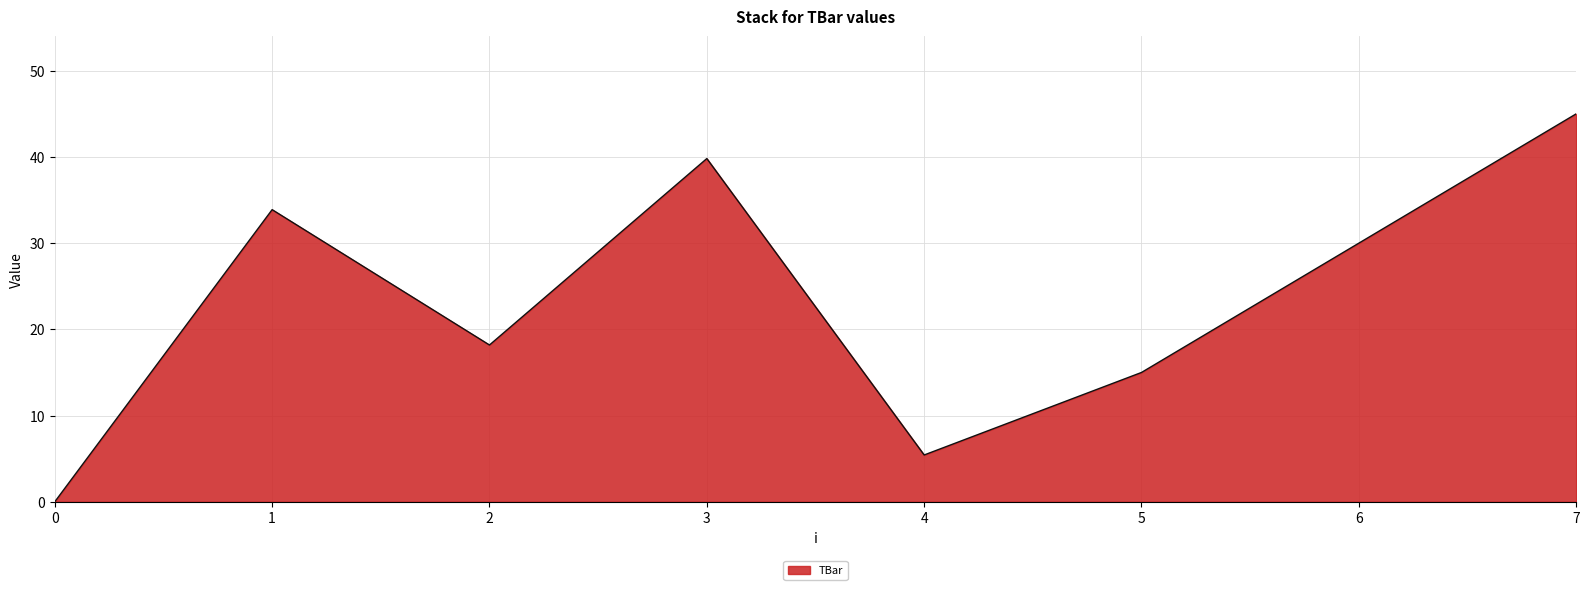

Where is the first local maximum?

1